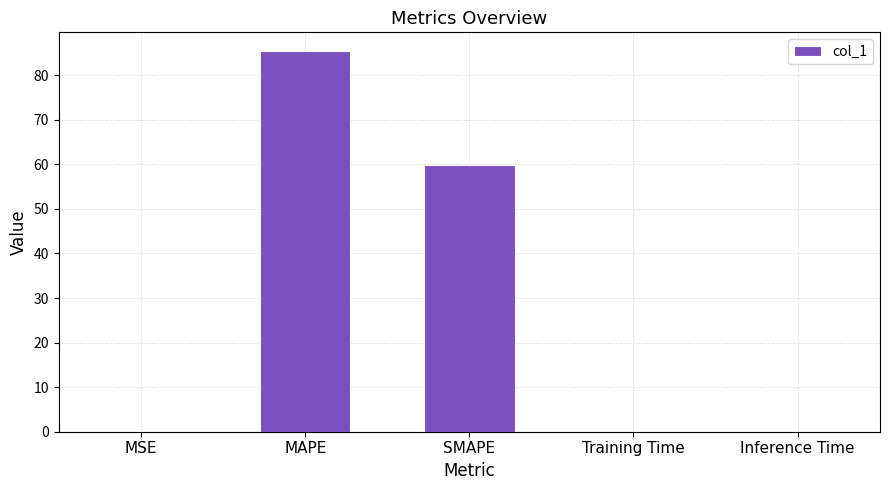

Between SMAPE and Inference Time, which is larger?

SMAPE